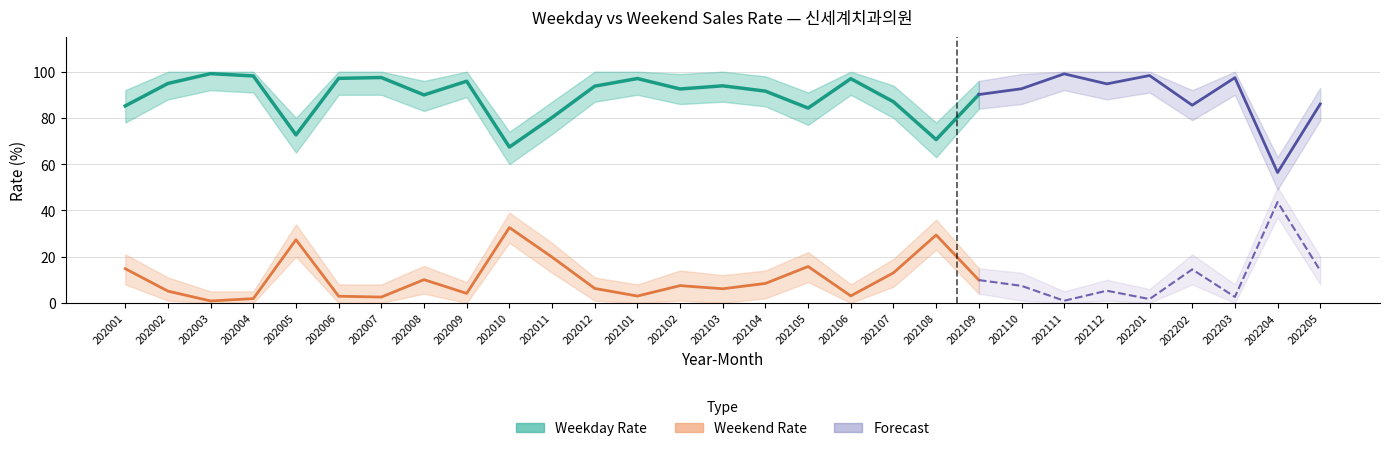

True or false: WK_RT has more than 1 points higher than both neighbors.

True